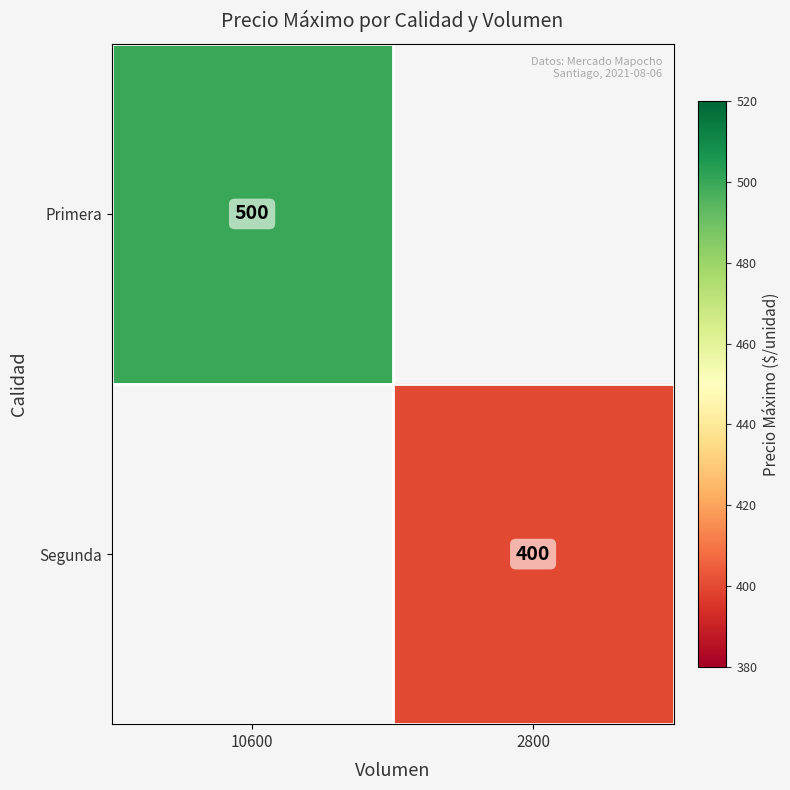

Is the value of Segunda at 2800 greater than the value of Primera at 10600?

No